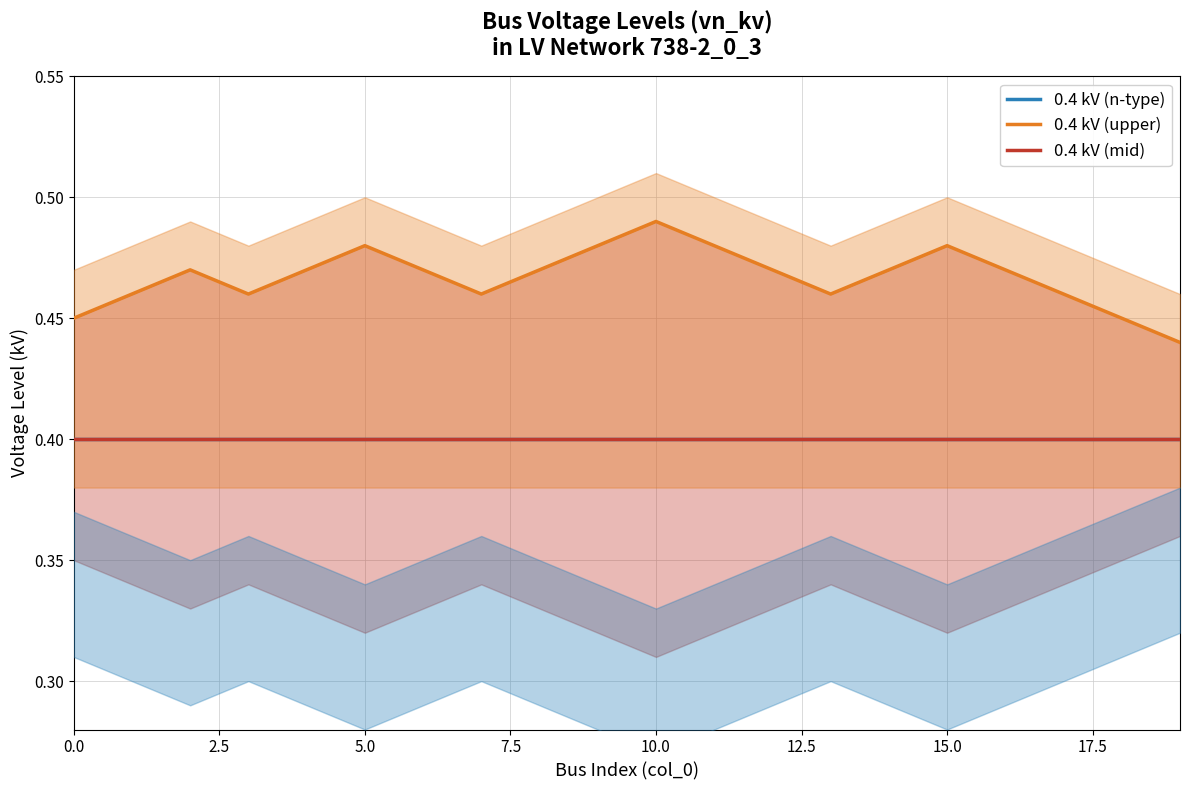

Reading left to right, extract all data points from this chart.

0.4 kV (n-type): 0.4	0.4	0.4	0.4	0.4	0.4	0.4	0.4	0.4	0.4	0.4	0.4	0.4	0.4	0.4	0.4	0.4	0.4	0.4	0.4
0.4 kV (upper): 0.5	0.5	0.5	0.5	0.5	0.5	0.5	0.5	0.5	0.5	0.5	0.5	0.5	0.5	0.5	0.5	0.5	0.5	0.5	0.4
0.4 kV (mid): 0.4	0.4	0.4	0.4	0.4	0.4	0.4	0.4	0.4	0.4	0.4	0.4	0.4	0.4	0.4	0.4	0.4	0.4	0.4	0.4